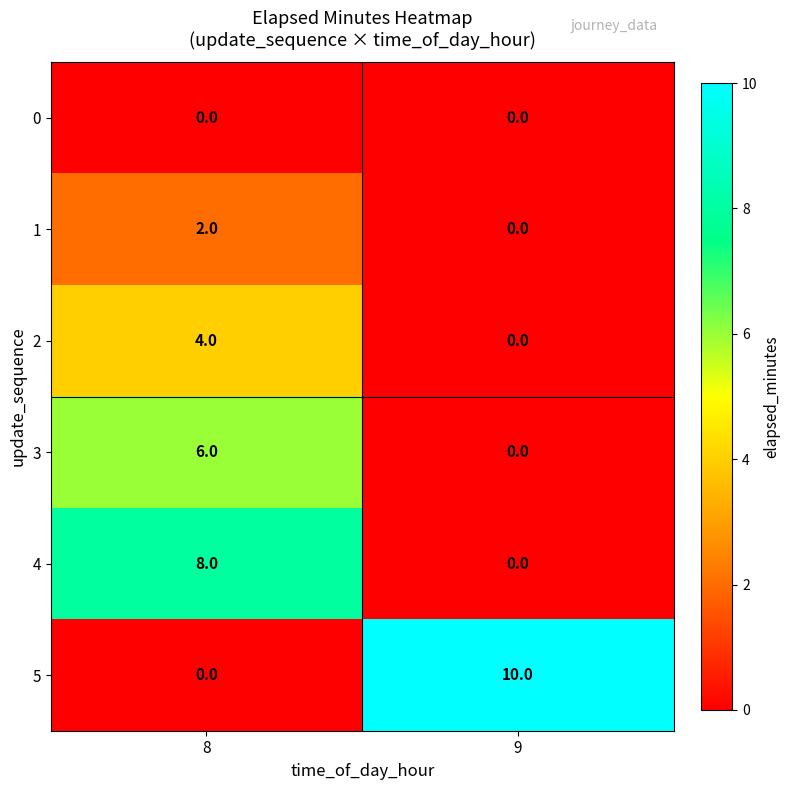

The value of 3 at 8 is 6. True or false?

True